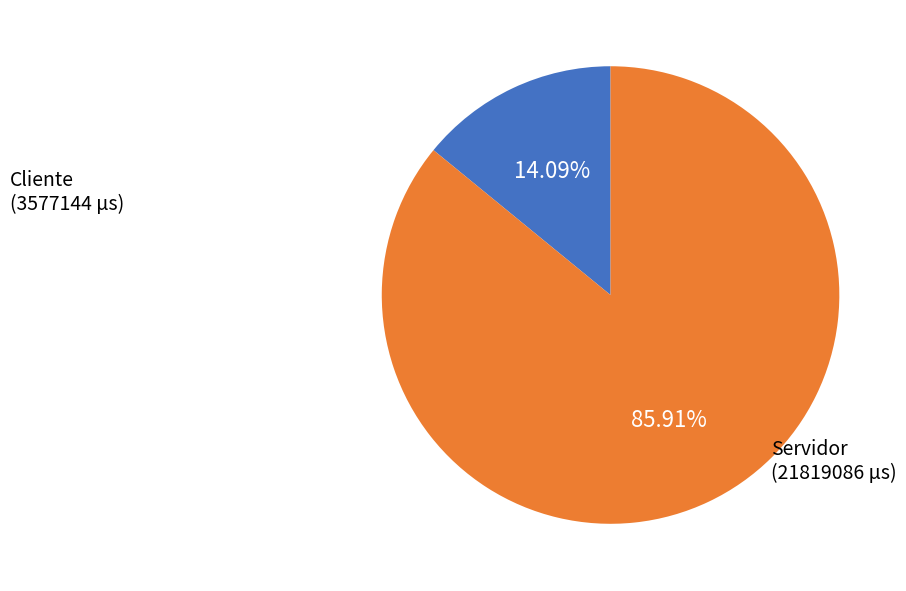

Which category has the smallest portion of the pie?

Cliente